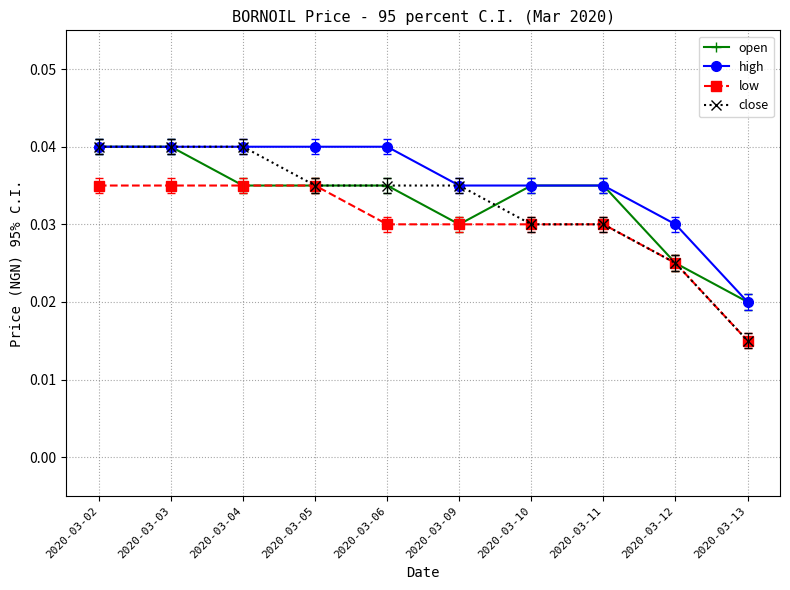

The low series shows 0.1 at 2020-03-02. True or false?

False